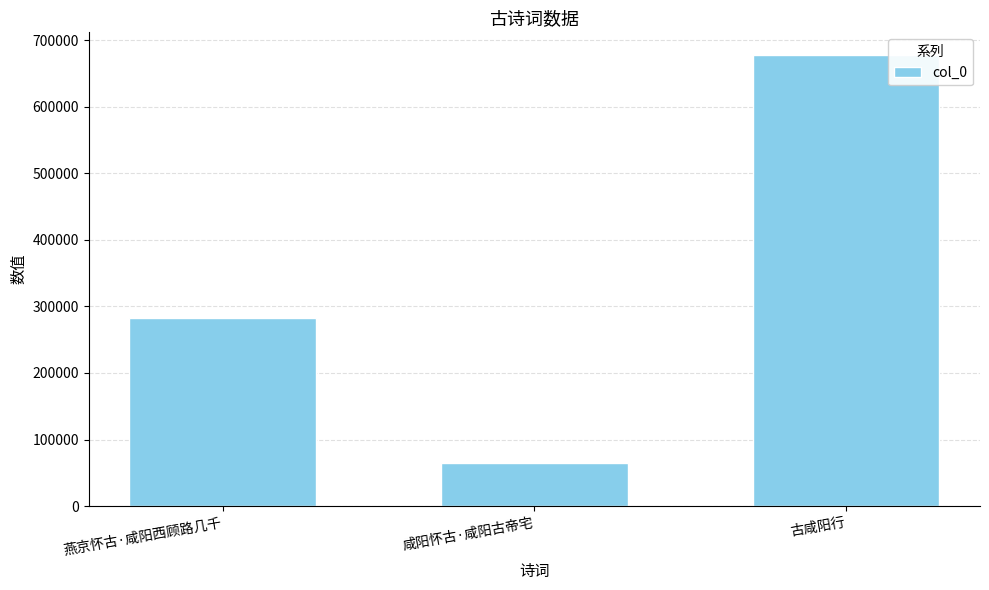

The value at 燕京怀古·咸阳西顾路几千 is 282838. True or false?

True